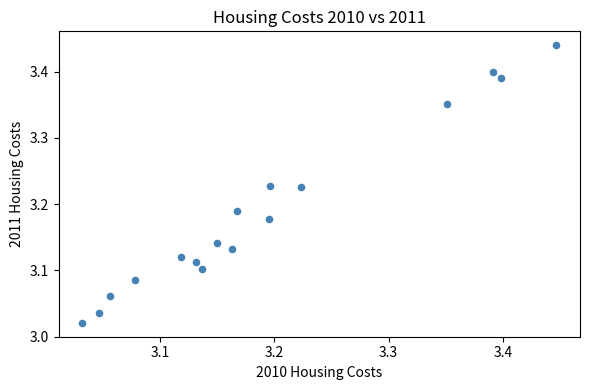

What is the range of X values (max minus min)?

0.4